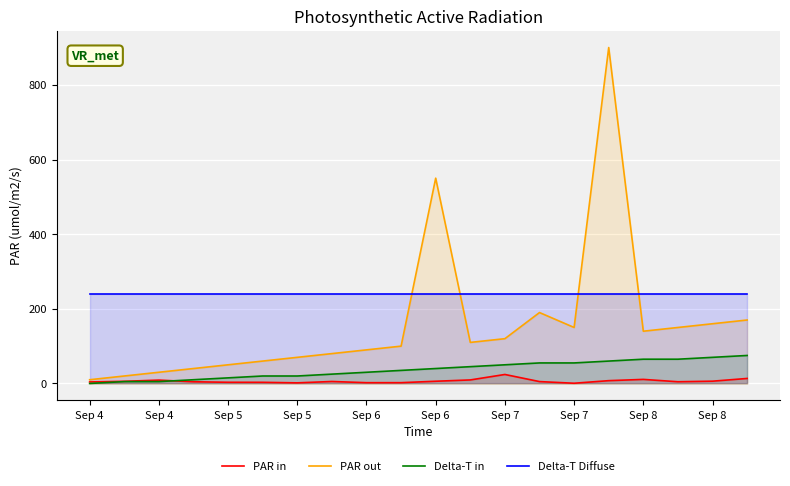

True or false: PAR out and Delta-T in intersect in this chart.

False